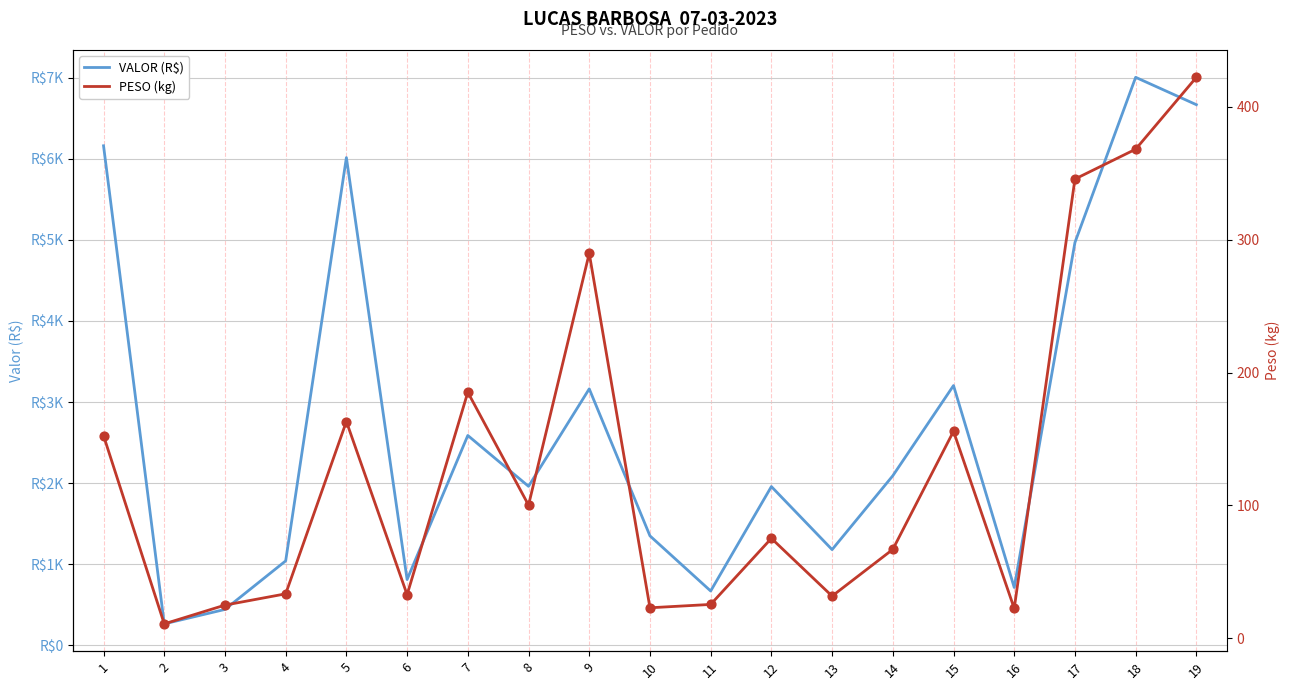

Which series has the largest total across all categories?

VALOR (R$)